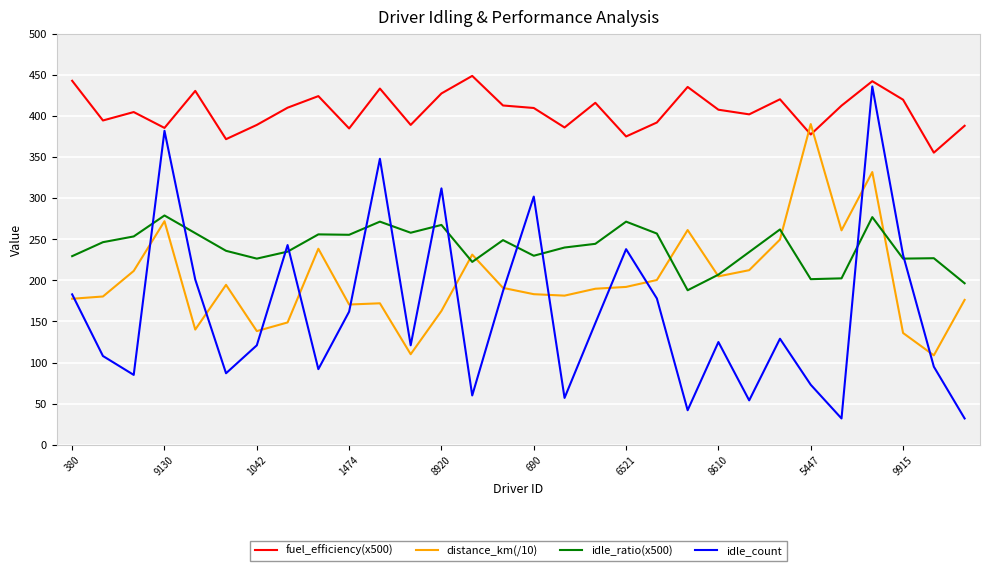

True or false: idle_ratio(x500) and fuel_efficiency(x500) cross at least once.

False